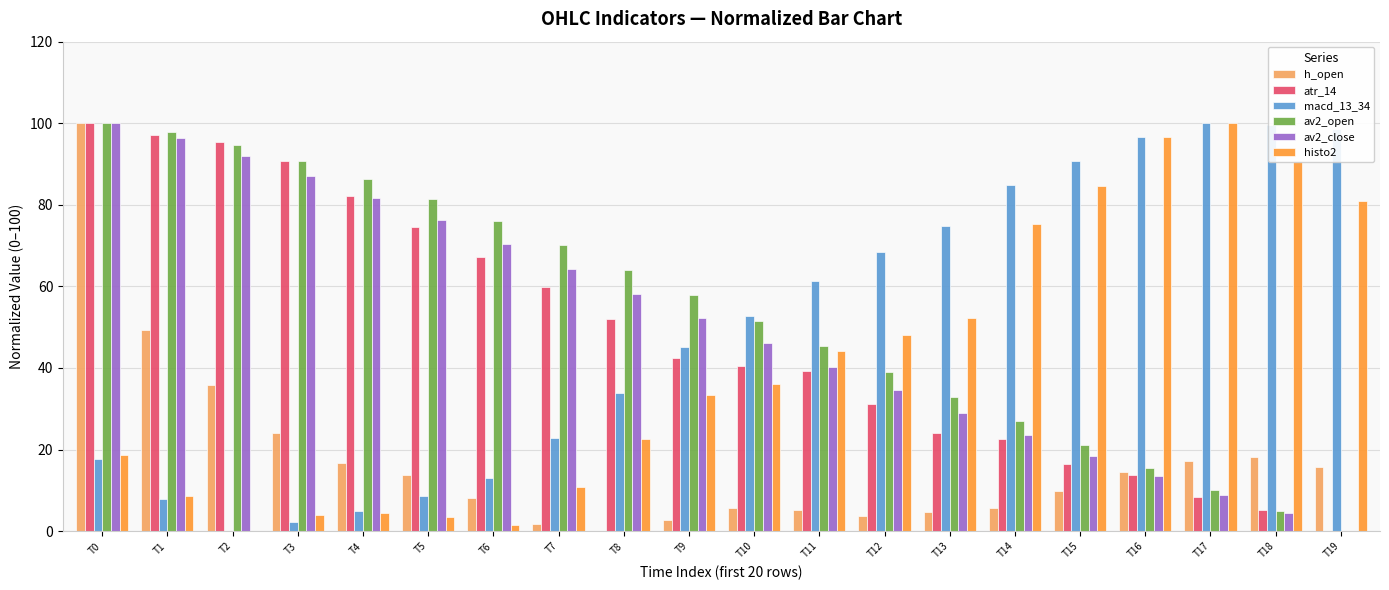

Does the chart contain stacked bars?

No